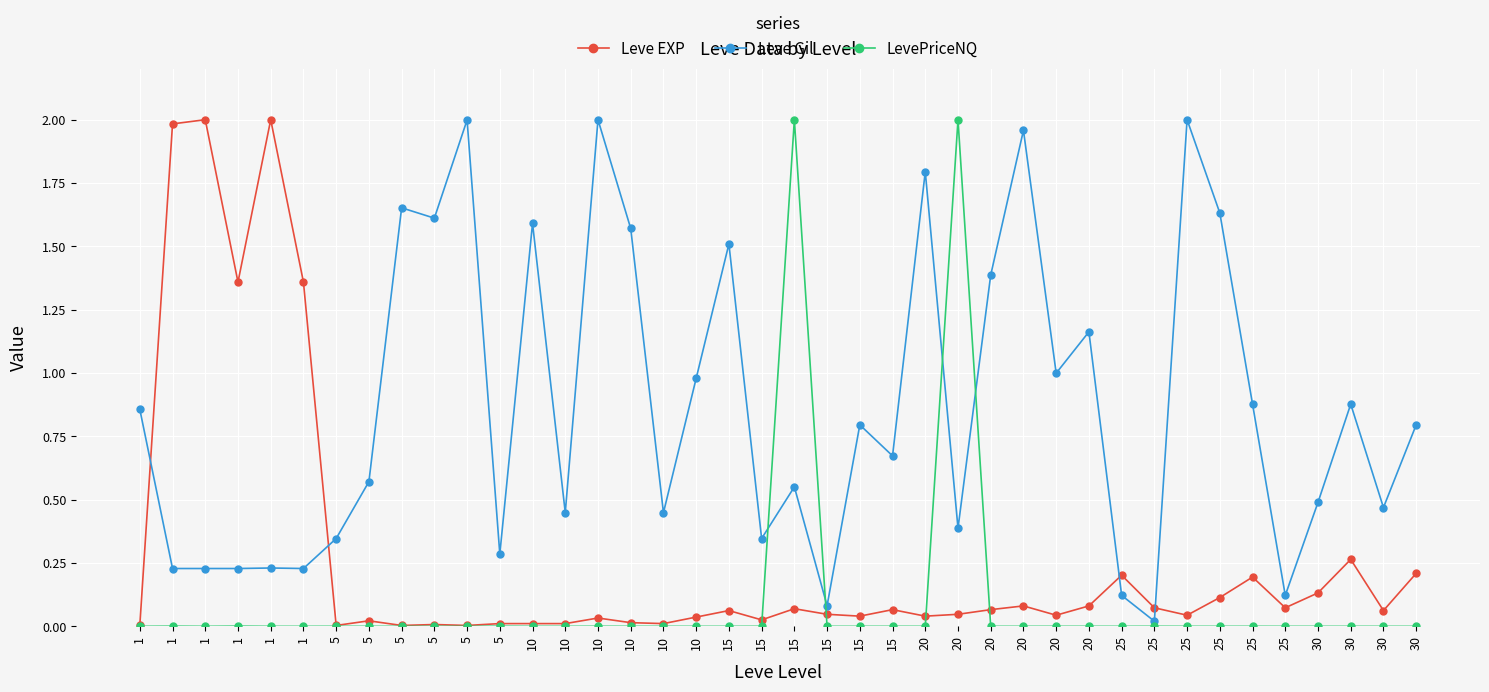

Is this an area chart (filled region under the line)?

No